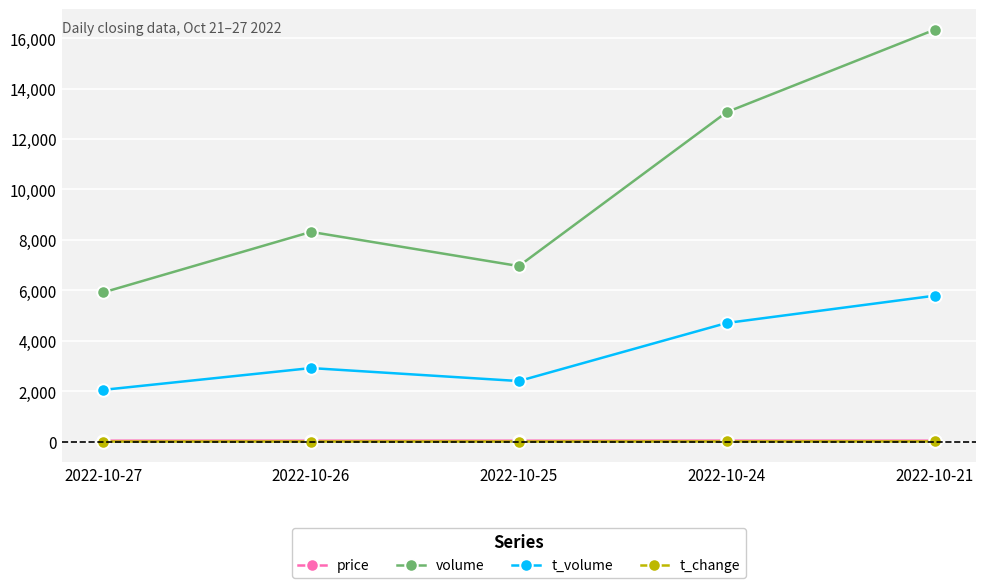

Is the value of volume at 2022-10-21 greater than the value of price at 2022-10-24?

Yes